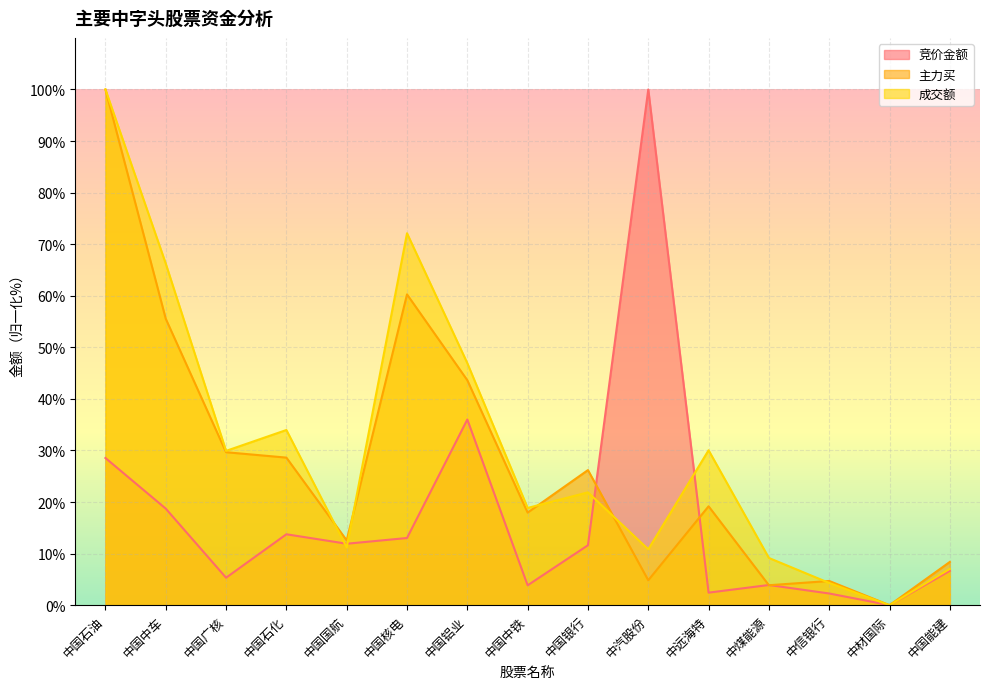

Where does the 竞价金额 series first go above 11?

中国石油